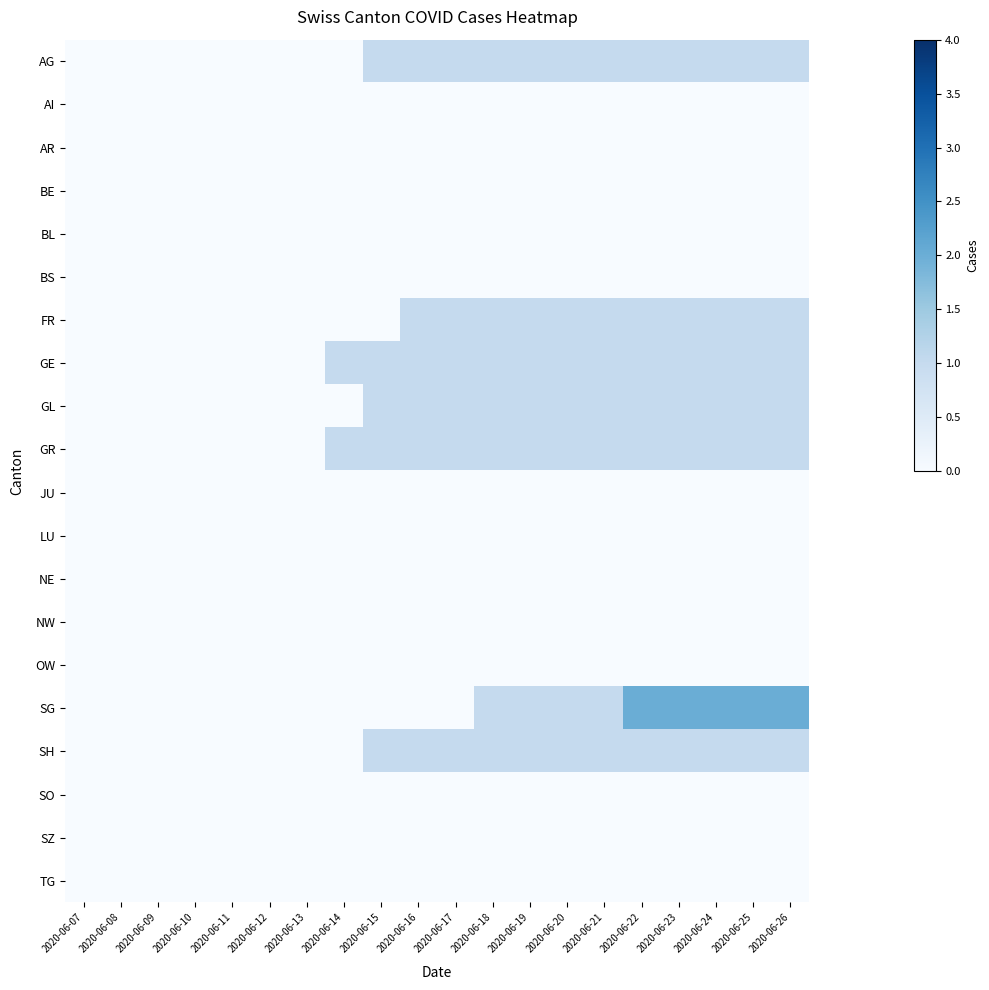

List the series in order of their peak value, lowest first.

AI, AR, BE, BL, BS, JU, LU, NE, NW, OW, SO, SZ, TG, AG, FR, GE, GL, GR, SH, SG